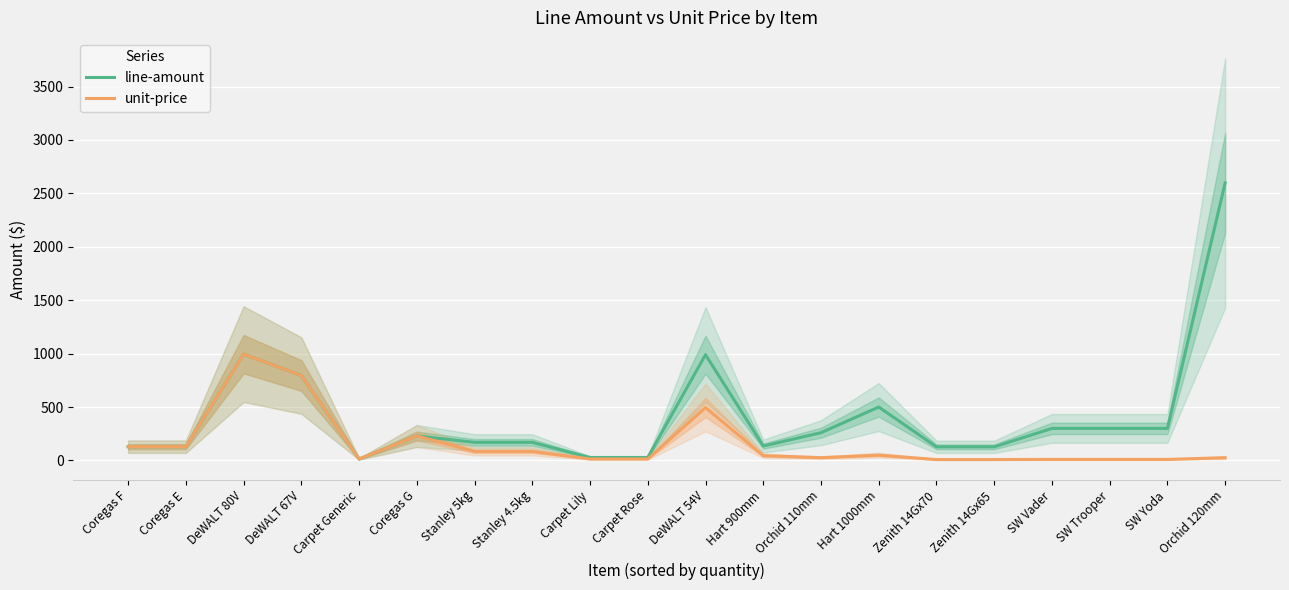

List the labels in order of unit-price value, largest first.

DeWALT 80V, DeWALT 67V, DeWALT 54V, Coregas G, Coregas F, Coregas E, Stanley 5kg, Stanley 4.5kg, Hart 1000mm, Hart 900mm, Orchid 110mm, Orchid 120mm, Carpet Generic, Carpet Lily, Carpet Rose, SW Vader, SW Trooper, SW Yoda, Zenith 14Gx70, Zenith 14Gx65